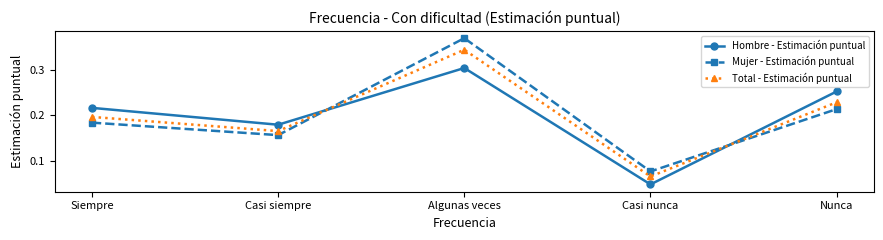

True or false: Hombre - Estimación puntual has a value of 0.1 at Siempre.

False